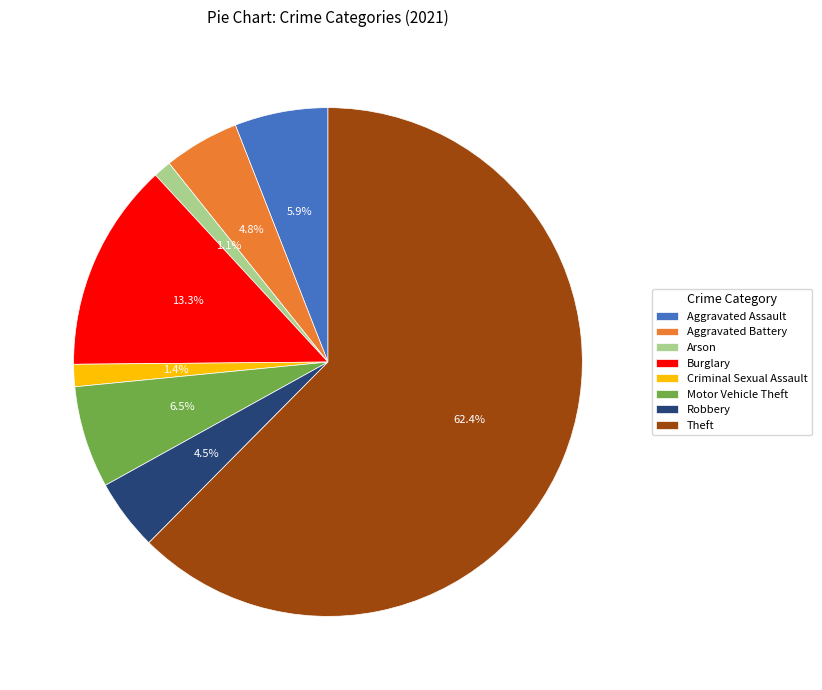

Combined, do Criminal Sexual Assault and Aggravated Battery account for over 50%?

No